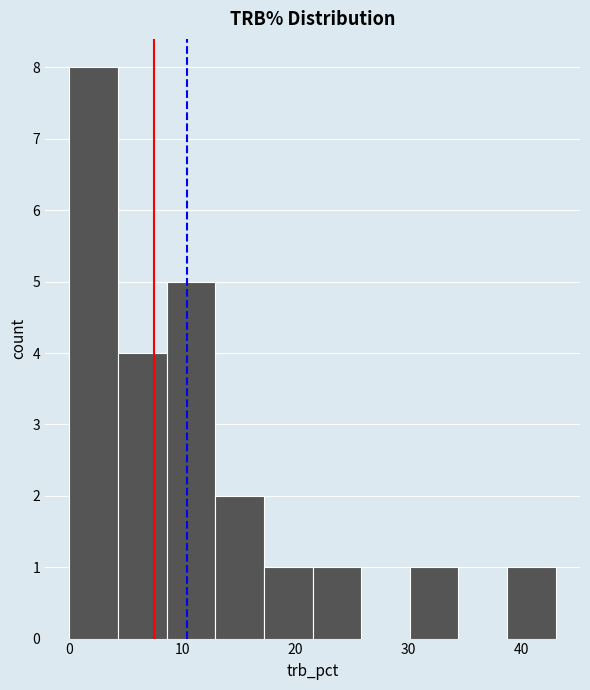

Reading left to right, list every bar in this chart as the range it spans on the x-axis followed by its height. Neither the bar edges nor the heights are printed on the chart, so give them approximately, as read against the axes.

0.0 to 4.3: 8
4.3 to 8.6: 4
8.6 to 12.9: 5
12.9 to 17.2: 2
17.2 to 21.5: 1
21.5 to 25.8: 1
25.8 to 30.1: 0
30.1 to 34.4: 1
34.4 to 38.7: 0
38.7 to 43.0: 1